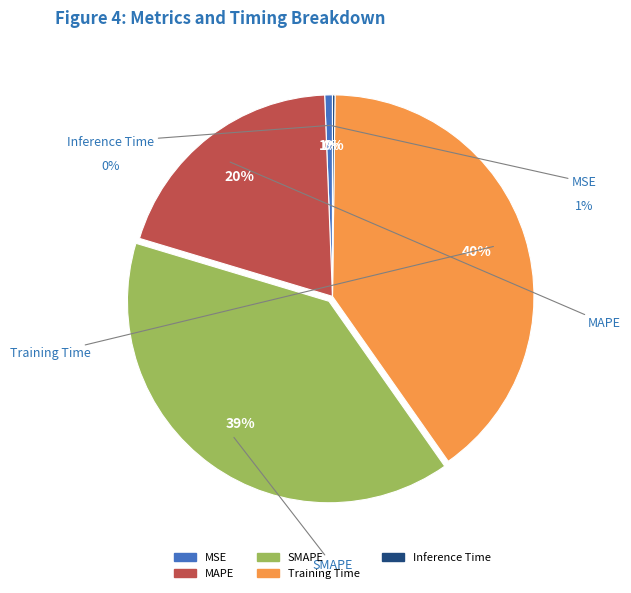

To the nearest percent, what portion does SMAPE represent?

39%